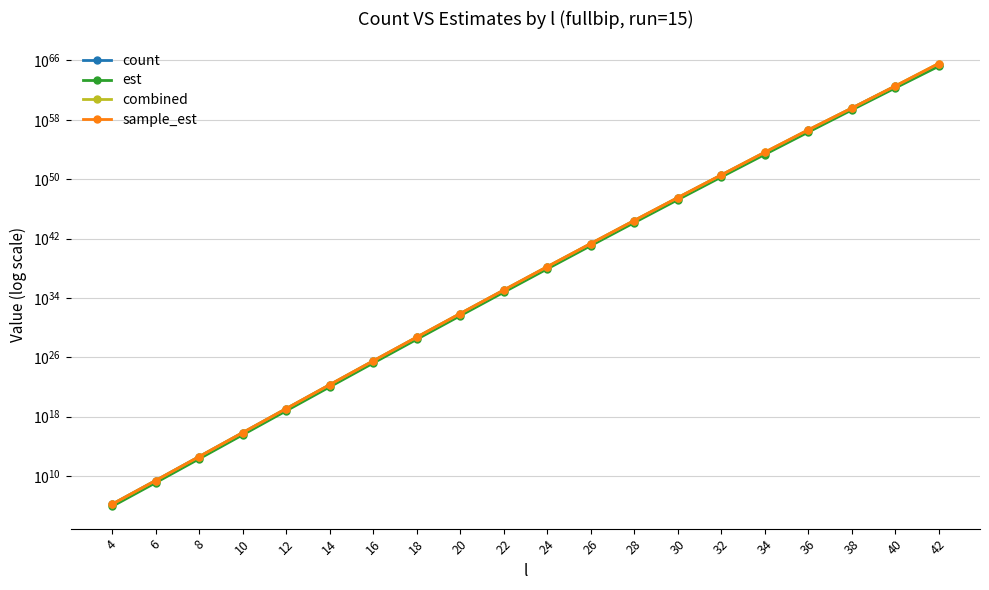

Is it true that sample_est equals 754585631466471895124310380231239522263453271561584246784.0 at 36?

False